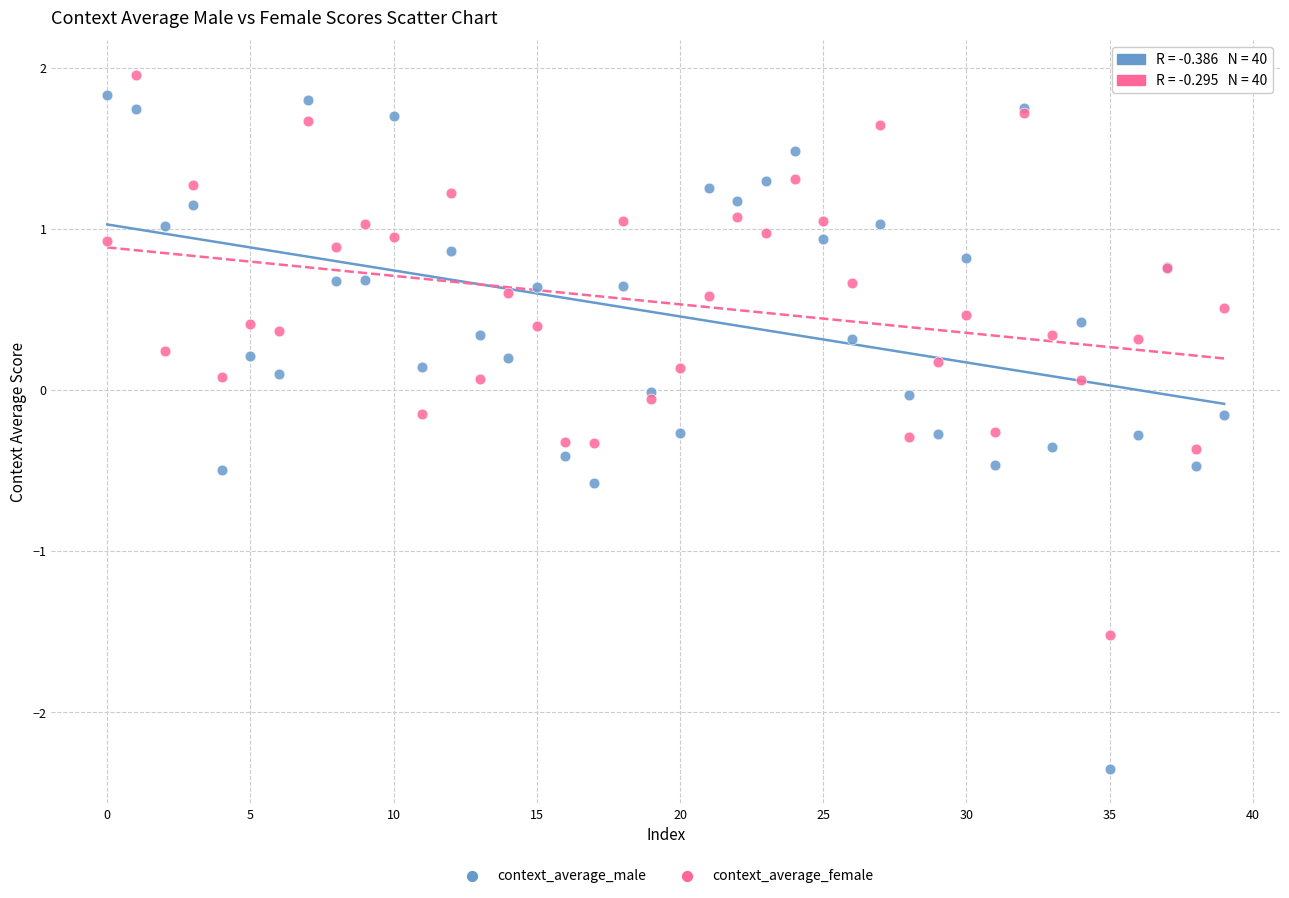

Which series has the widest spread of Y values?

context_average_male